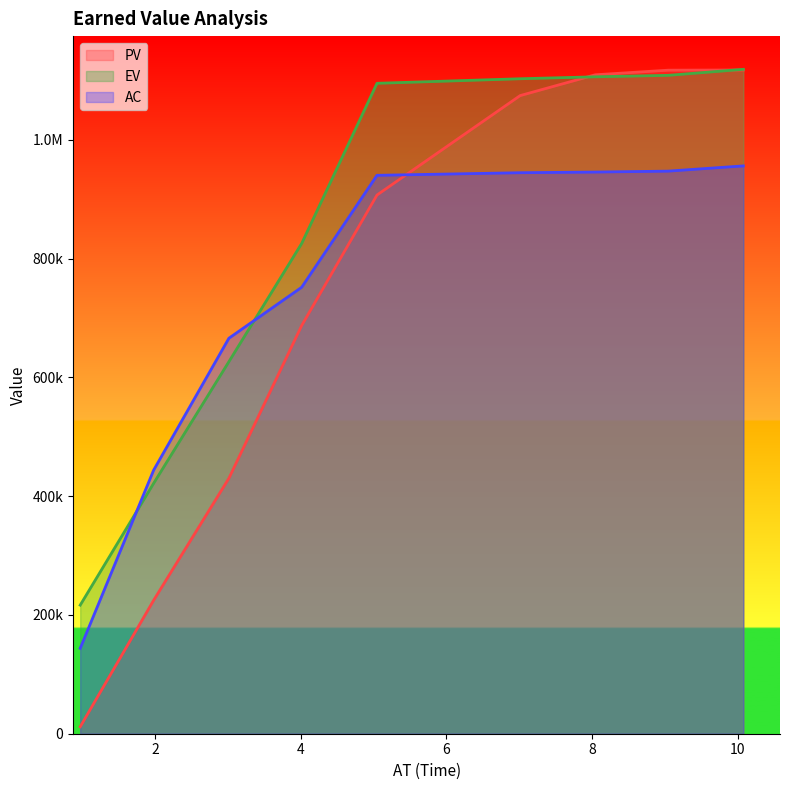

At how many categories does at least one series exceed 972792?

5